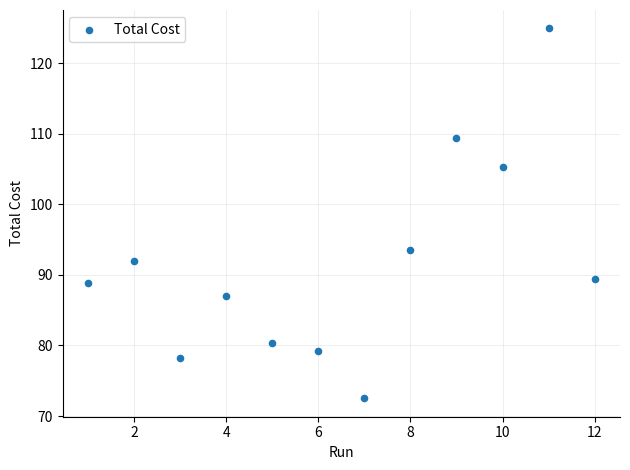

What is the range of X values (max minus min)?

11.0